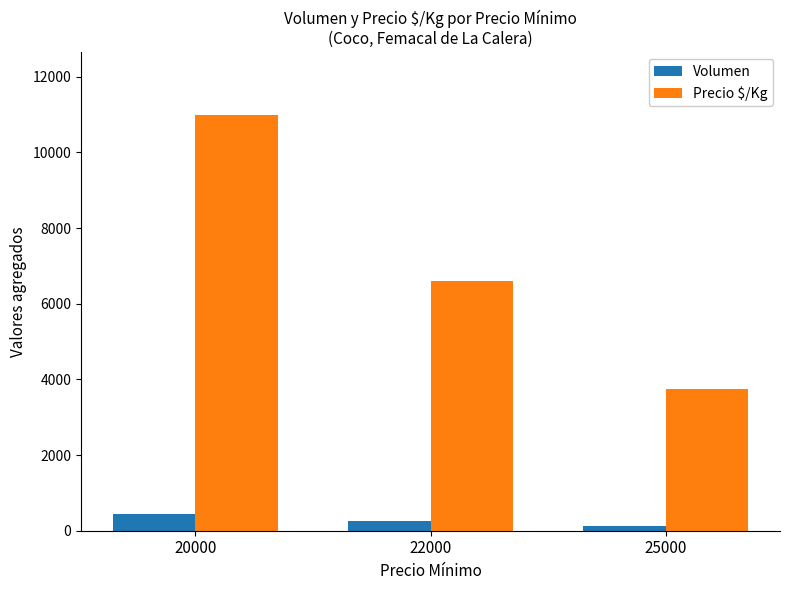

At which label does Volumen reach its peak?

20000